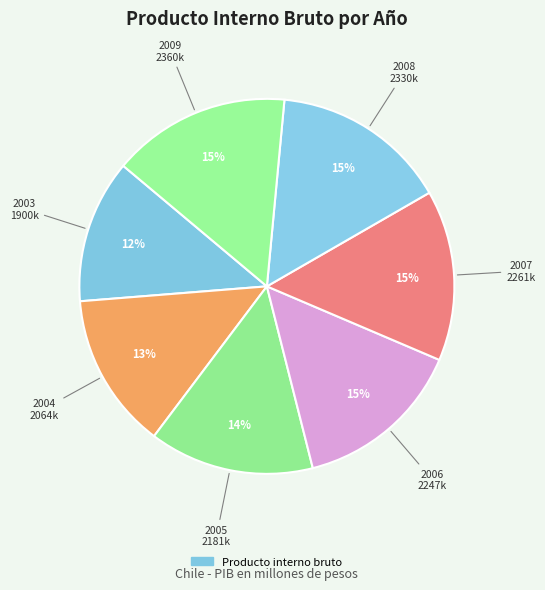

How many segments does this pie chart have?

7